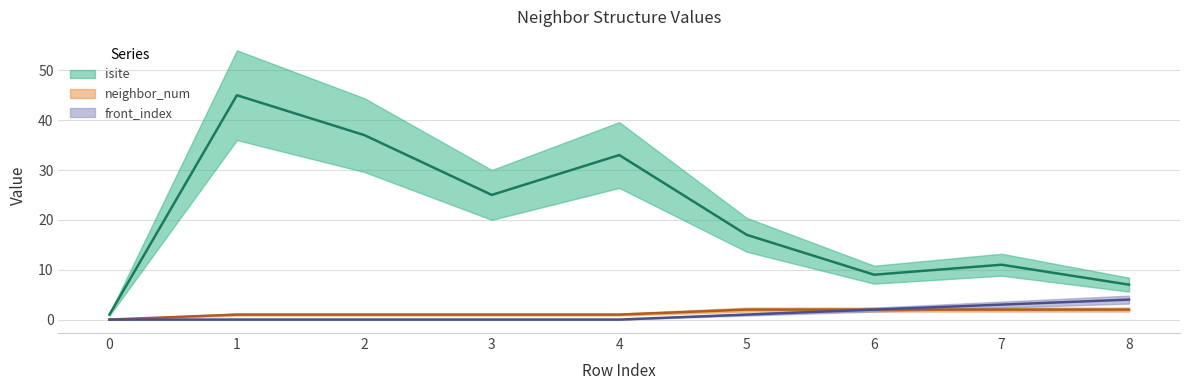

What value does the isite series have at 2?

37